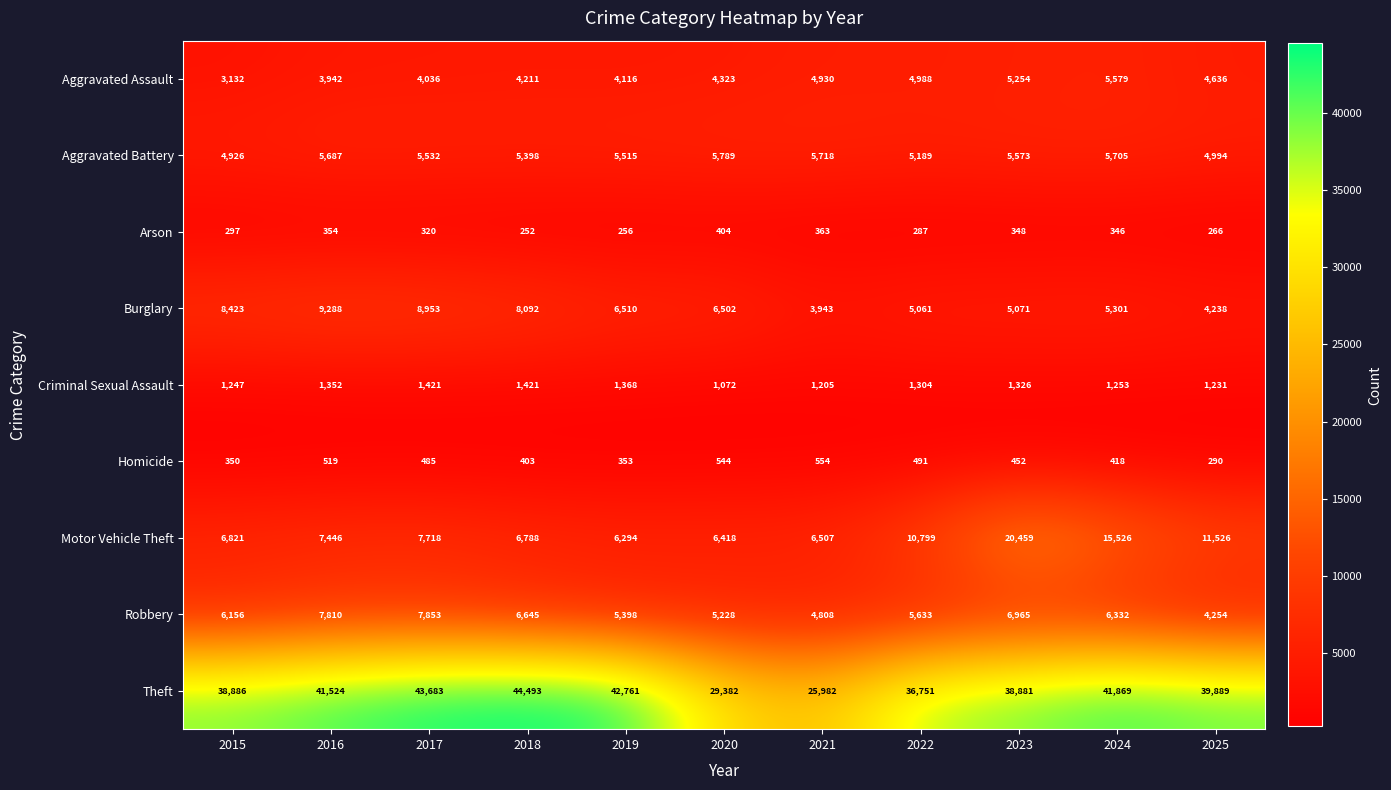

What is the total value across all series at 2021?

54010